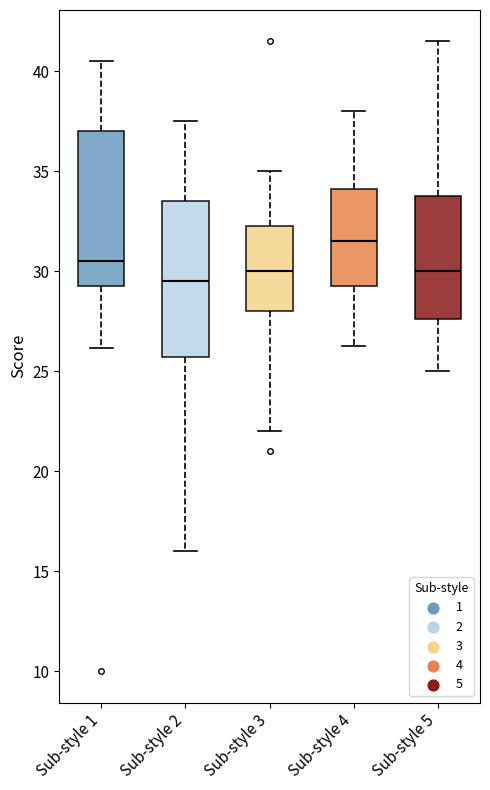

Reading left to right, read every box against the y-axis: the position of its median line, the range the box covers, and the ends of its whiskers. The values are not printed on the chart, so give them approximately, as read against the axis.

Sub-style 1: median 30.5, box 29.5 to 37.0, whiskers 26.0 to 40.5
Sub-style 2: median 29.5, box 25.5 to 33.5, whiskers 16.0 to 37.5
Sub-style 3: median 30.0, box 28.0 to 32.5, whiskers 22.0 to 35.0
Sub-style 4: median 31.5, box 29.5 to 34.0, whiskers 26.5 to 38.0
Sub-style 5: median 30.0, box 27.5 to 34.0, whiskers 25.0 to 41.5